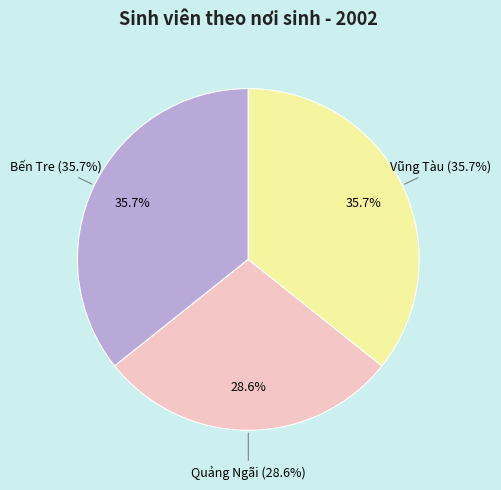

To the nearest percent, what is the combined percentage of Bến Tre and Vũng Tàu?

71%